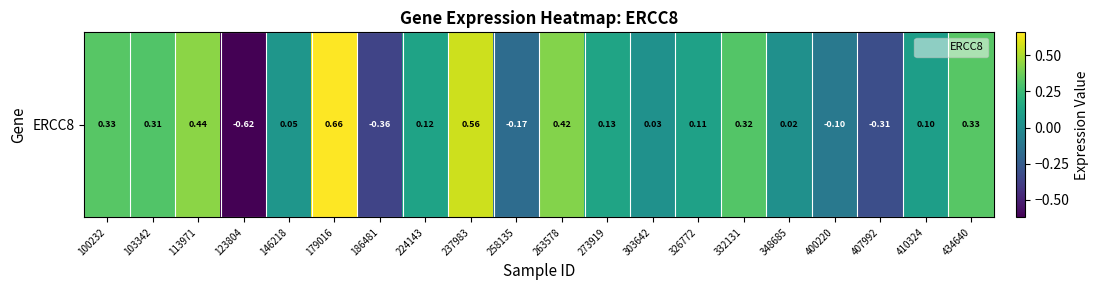

Count the number of values greater than 0.

15